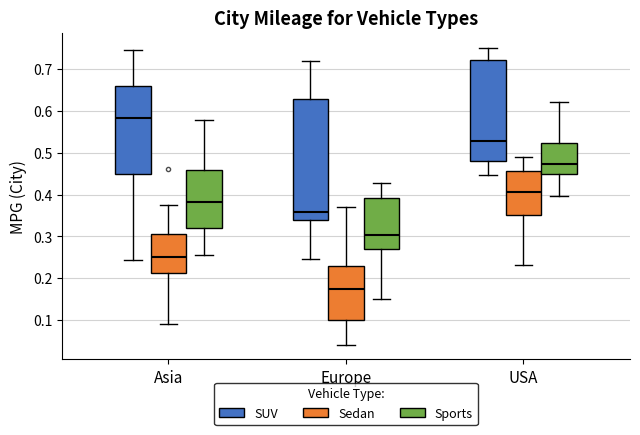

Reading left to right, transcribe this box plot: for each box, give where its median line is, the range the box spans, and where its two whiskers end, as read against the y-axis. The values are not printed on the chart, so give them approximately, as read against the axis.

Asia (SUV): median 0.58, box 0.45 to 0.66, whiskers 0.24 to 0.74
Asia (Sedan): median 0.25, box 0.21 to 0.31, whiskers 0.09 to 0.38
Asia (Sports): median 0.38, box 0.32 to 0.46, whiskers 0.26 to 0.58
Europe (SUV): median 0.36, box 0.34 to 0.63, whiskers 0.25 to 0.72
Europe (Sedan): median 0.17, box 0.10 to 0.23, whiskers 0.04 to 0.37
Europe (Sports): median 0.30, box 0.27 to 0.39, whiskers 0.15 to 0.43
USA (SUV): median 0.53, box 0.48 to 0.72, whiskers 0.45 to 0.75
USA (Sedan): median 0.41, box 0.35 to 0.46, whiskers 0.23 to 0.49
USA (Sports): median 0.47, box 0.45 to 0.52, whiskers 0.40 to 0.62